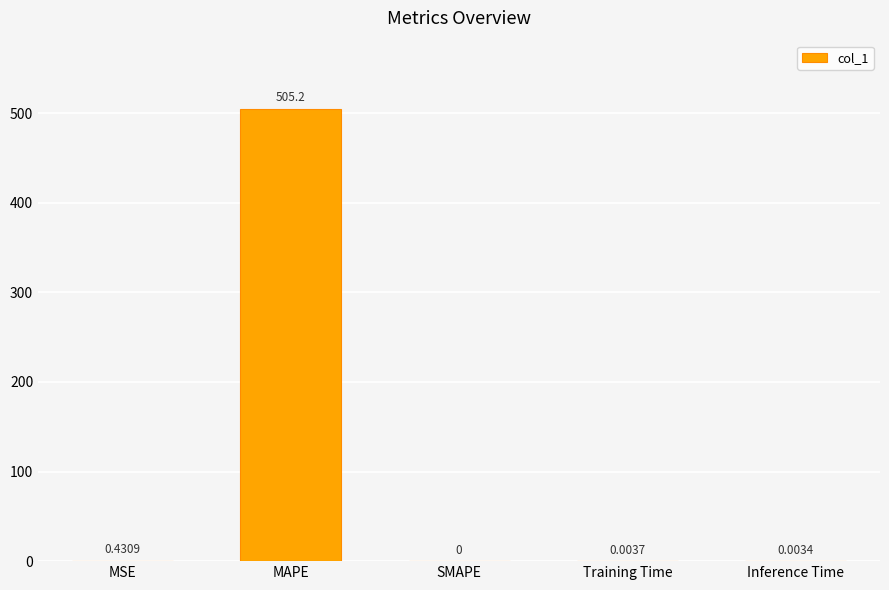

Which has a higher value, Training Time or MSE?

MSE